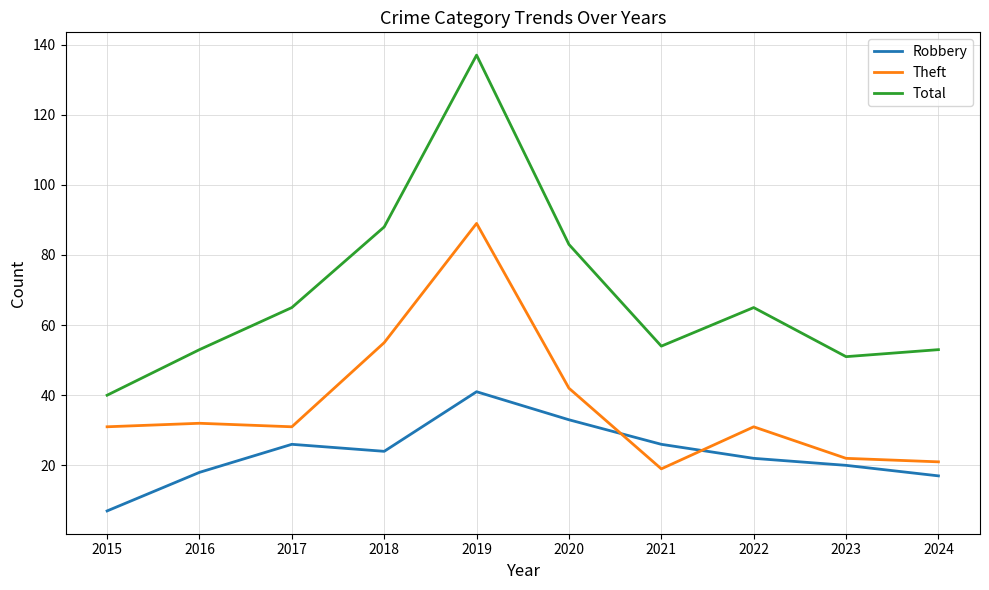

List the series in order of their overall mean, lowest first.

Robbery, Theft, Total